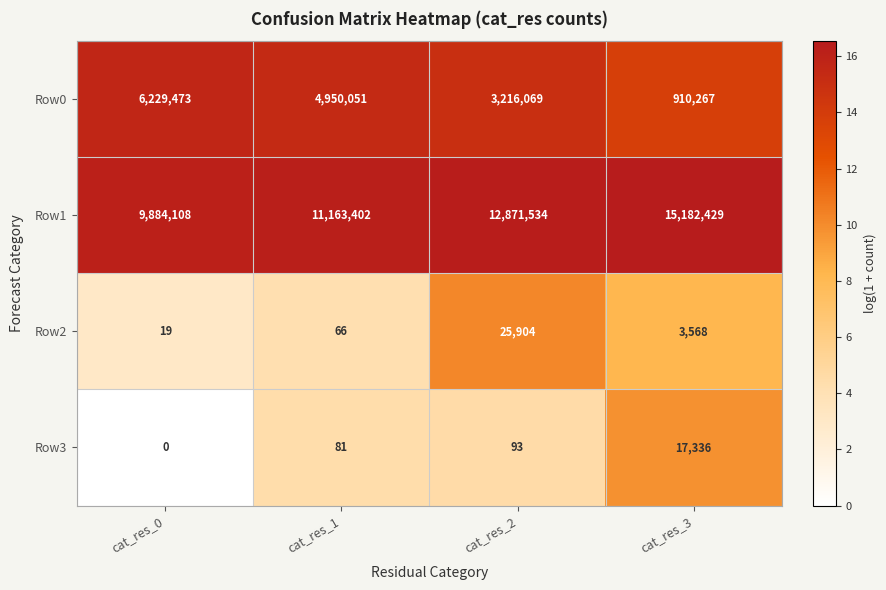

Rank the series by their maximum value, from highest to lowest.

Row1, Row0, Row2, Row3